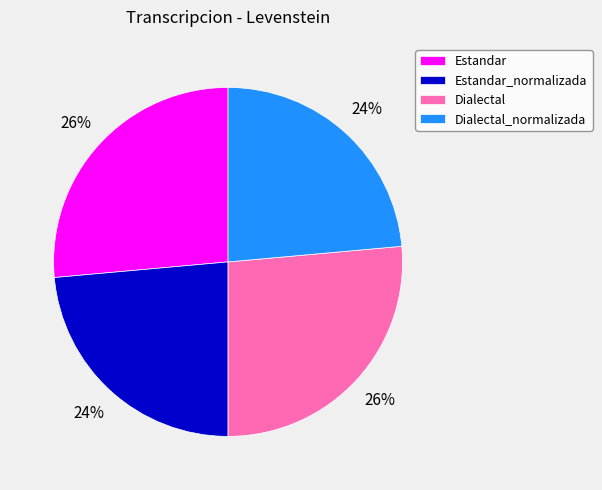

Does Estandar_normalizada represent more than half of the total?

No